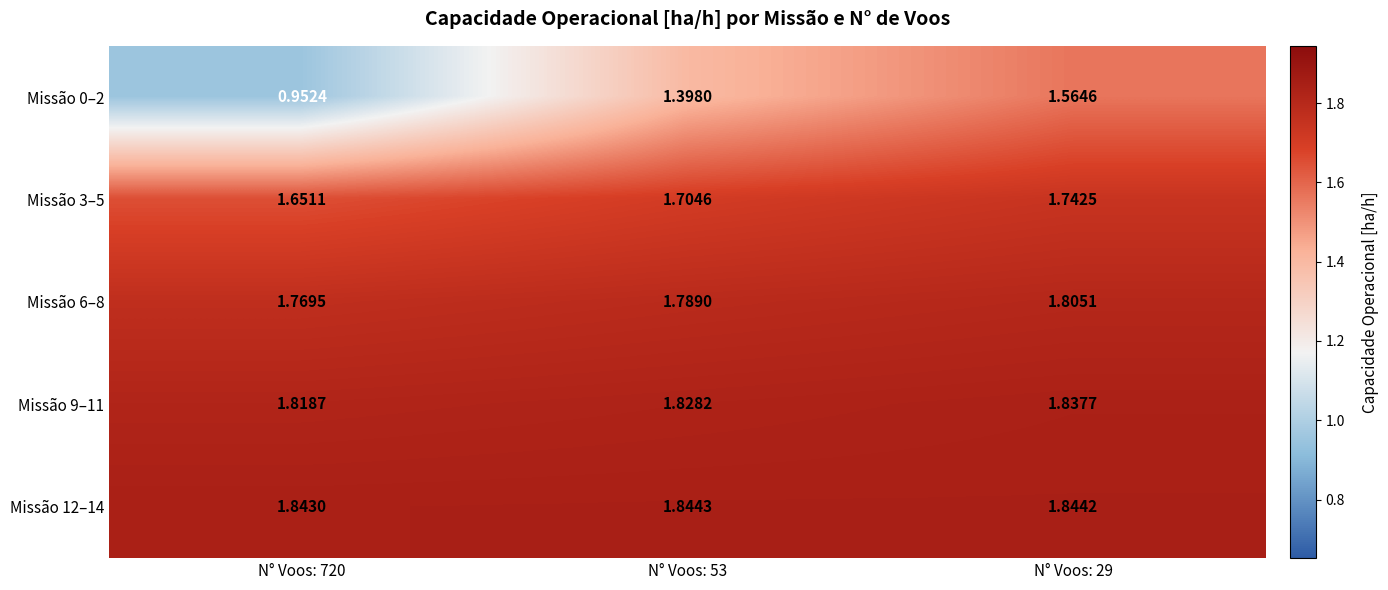

Is the value of Missão 6–8 at N° Voos: 29 greater than the value of Missão 0–2 at N° Voos: 29?

Yes